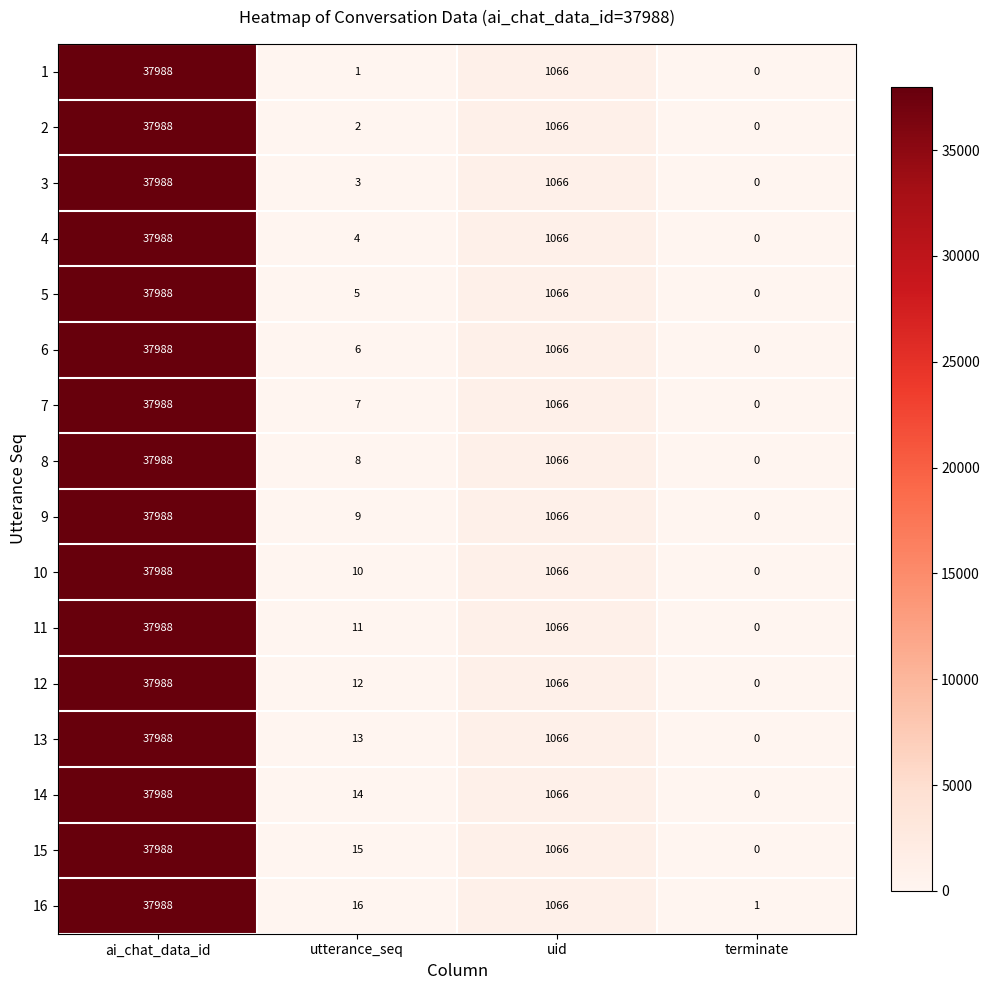

Is it true that 13 equals 50358 at ai_chat_data_id?

False